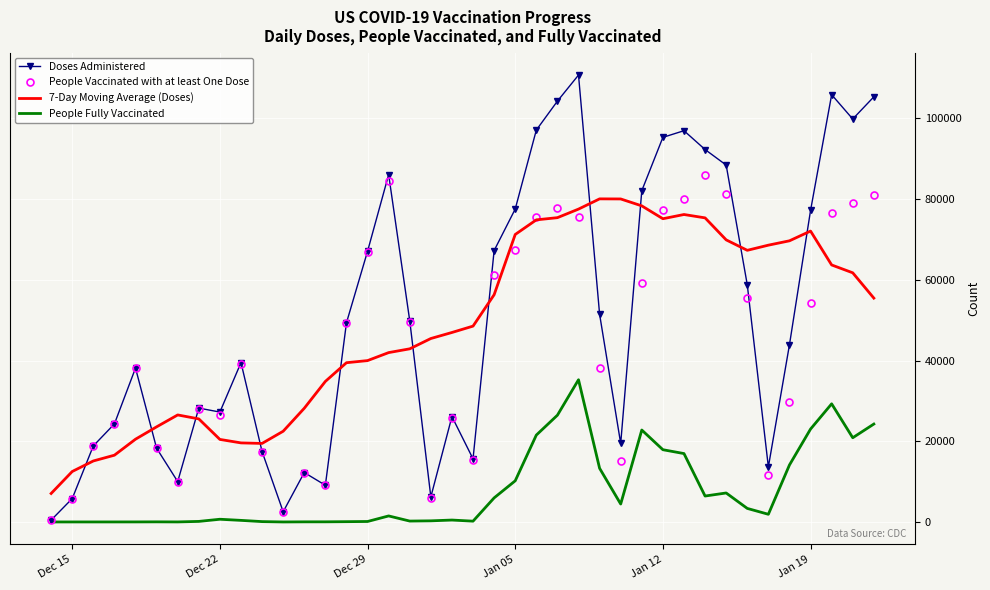

True or false: People Fully Vaccinated and 7-Day Moving Average (Doses) cross at least once.

False